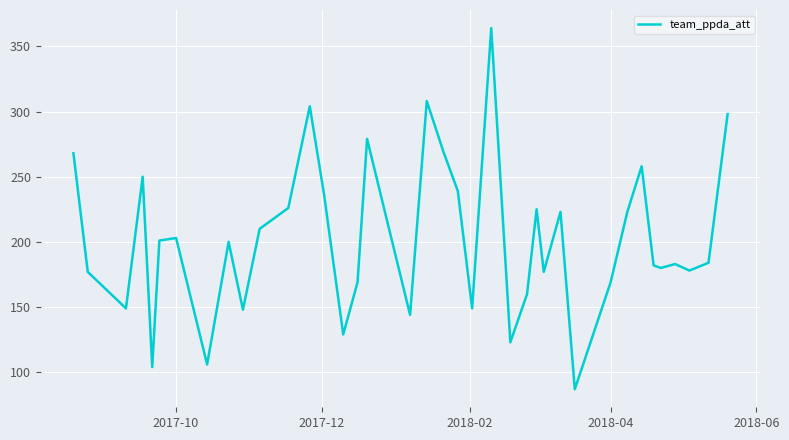

What is the difference between the maximum and minimum values?

277